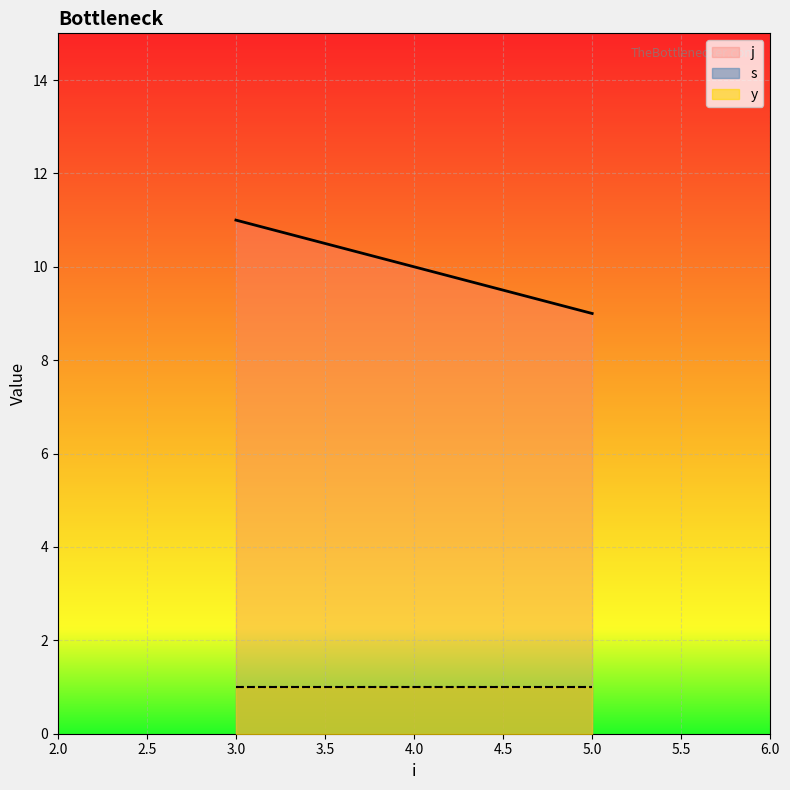

At which category does s reach its first local valley?

5